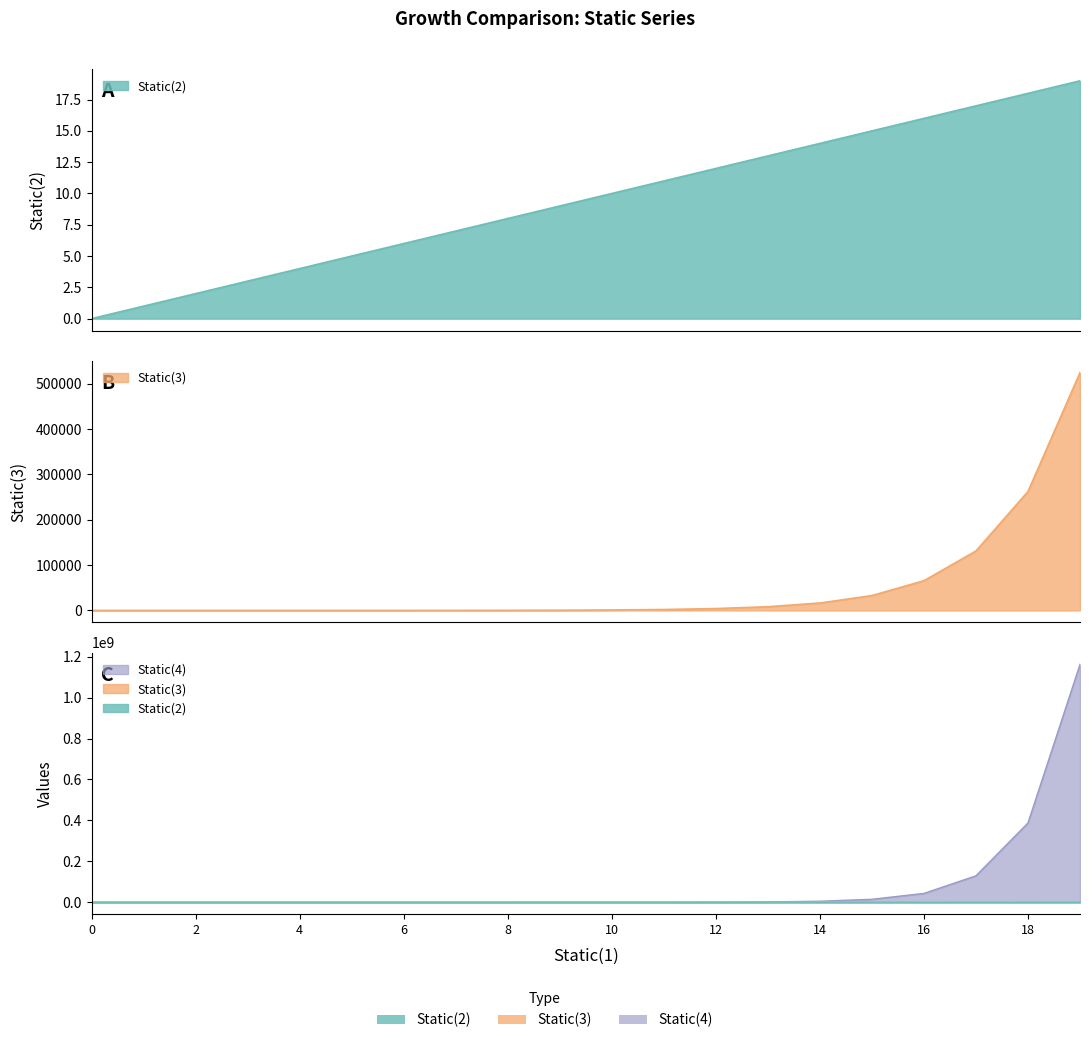

True or false: Static(3) and Static(2) intersect in this chart.

False